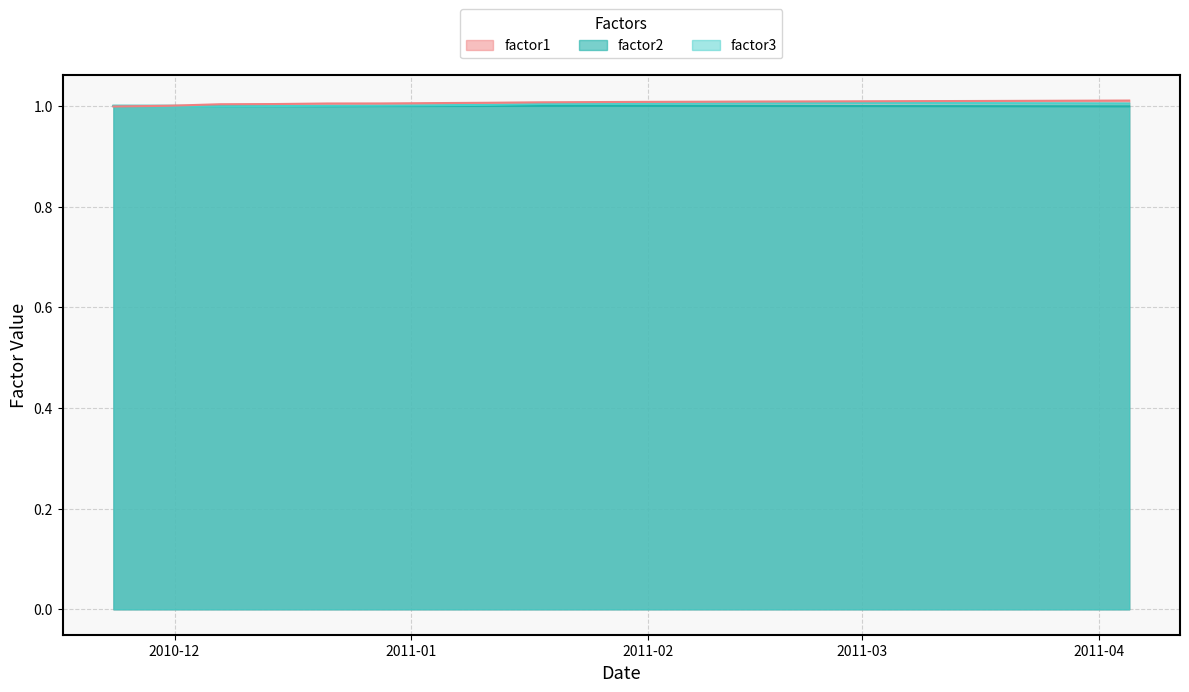

List the series in order of their overall mean, highest first.

factor1, factor3, factor2